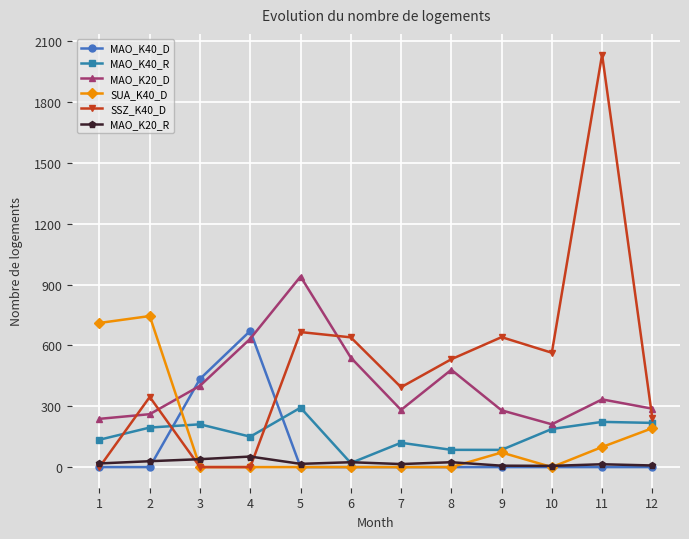

True or false: MAO_K40_R has more than 1 points higher than both neighbors.

True